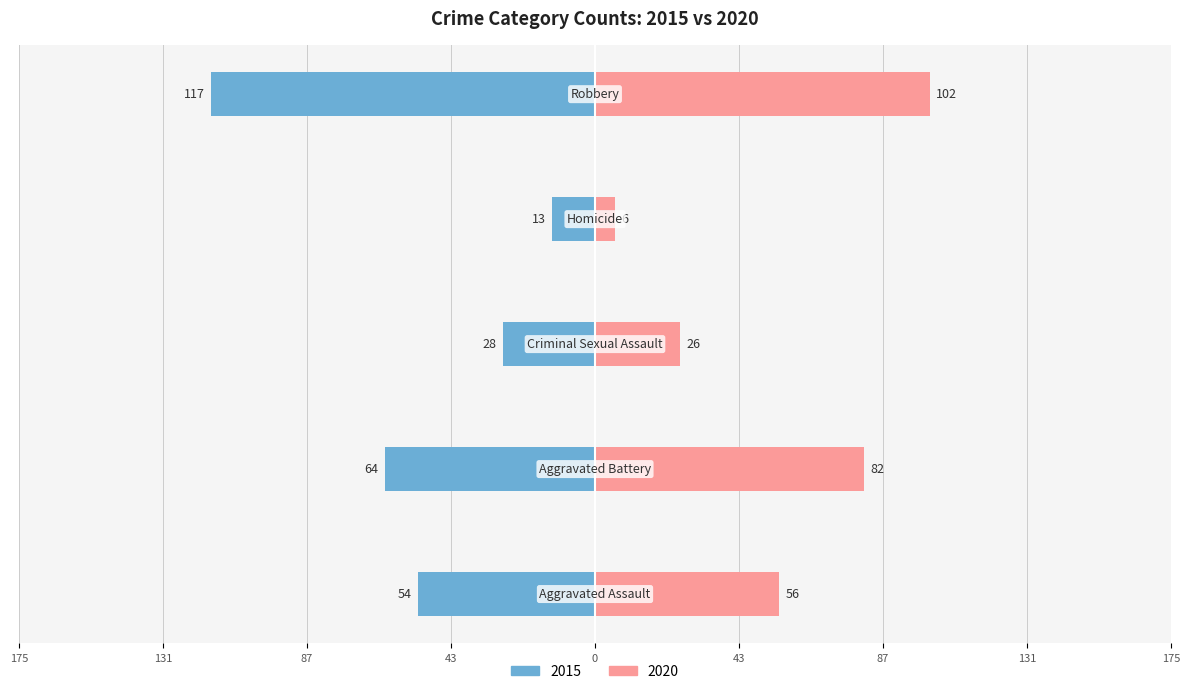

At which label does 2015 first exceed -54?

Criminal Sexual Assault